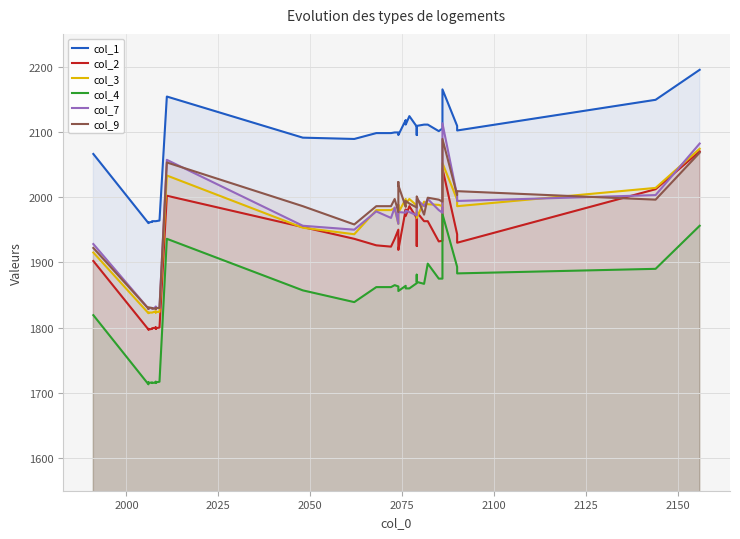

How many interior local peaks does the col_9 series have?

10